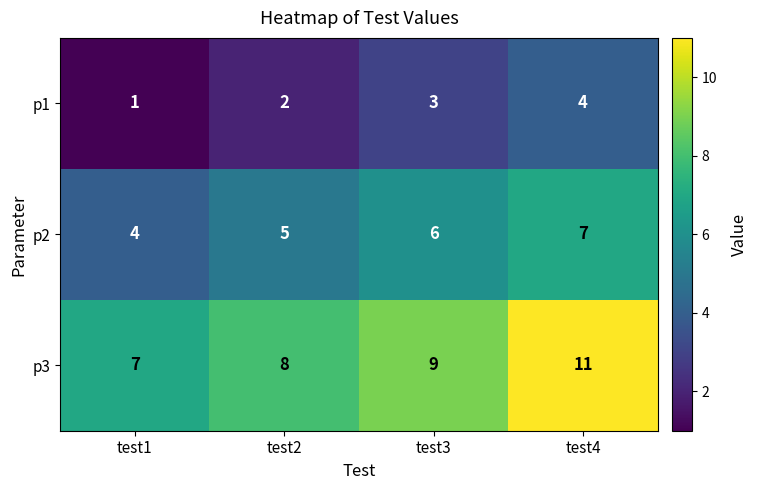

Rank the series at test3 from highest to lowest value.

p3, p2, p1